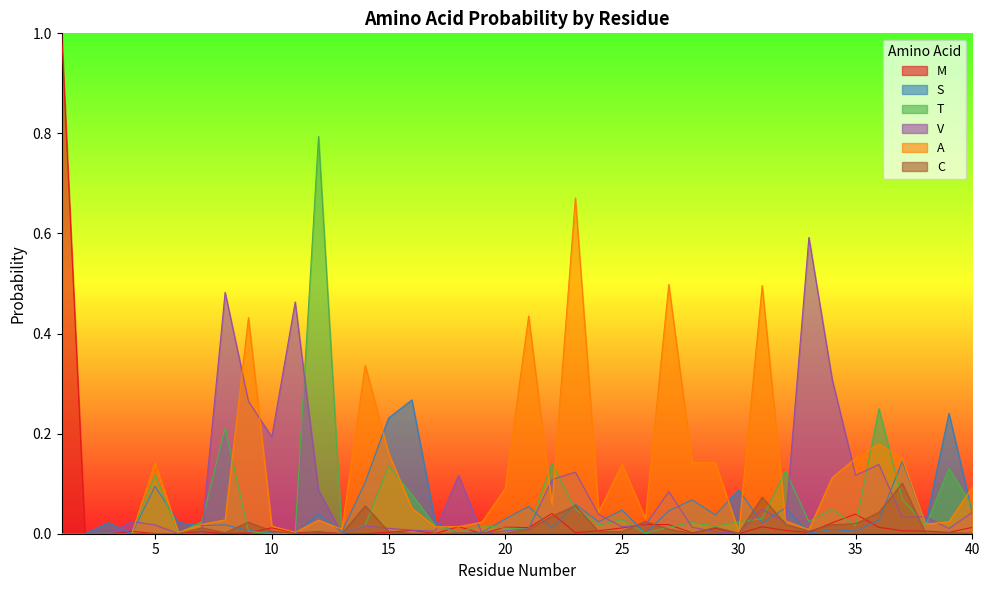

The C series shows 0.0 at 6. True or false?

True